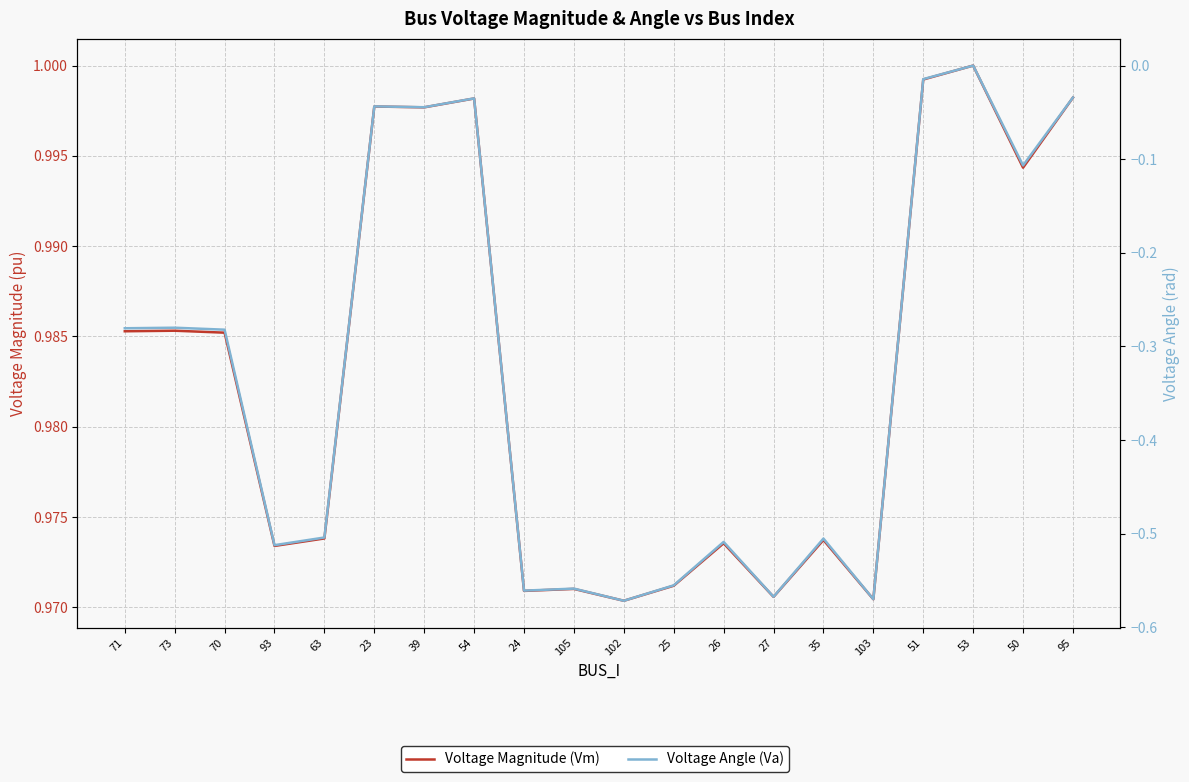

What is the difference between the highest and lowest values at 73?

1.3